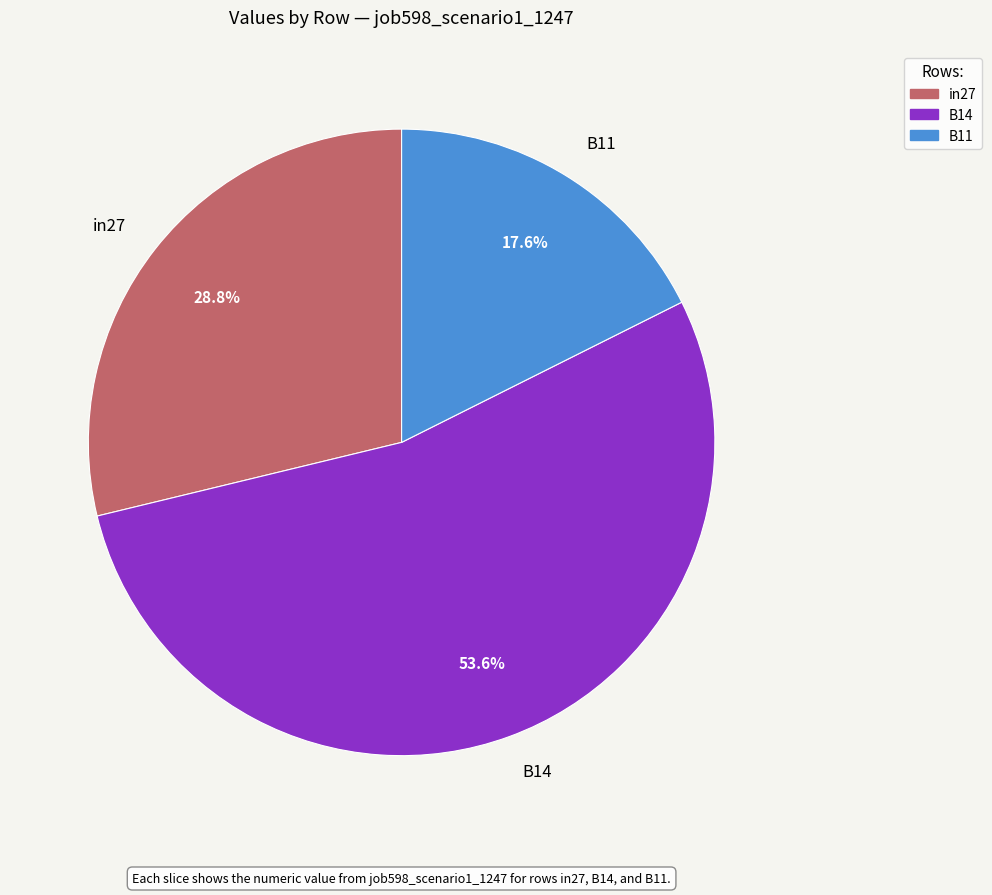

To the nearest percent, what is the difference between the B11 and B14 slice percentages?

36%